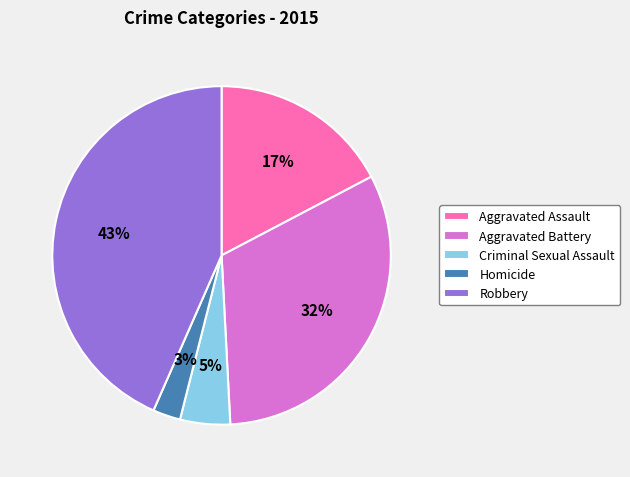

Rank the categories by value from highest to lowest.

Robbery, Aggravated Battery, Aggravated Assault, Criminal Sexual Assault, Homicide